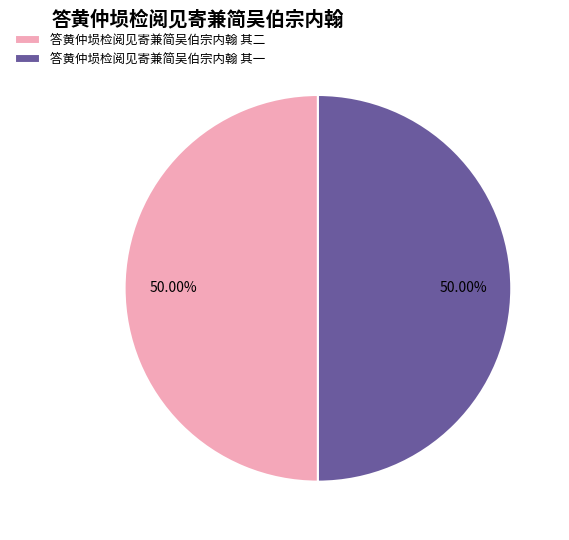

Approximately how many times larger is the value at 答黄仲埙检阅见寄兼简吴伯宗内翰 其一 compared to 答黄仲埙检阅见寄兼简吴伯宗内翰 其二?

1.0